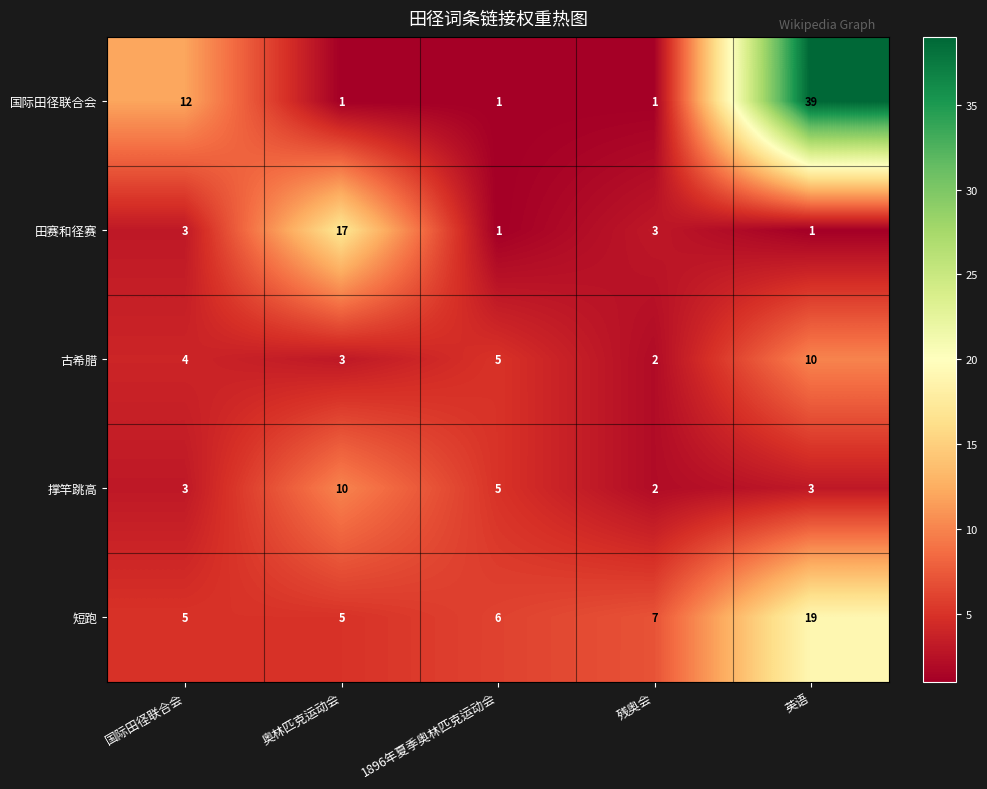

What is the highest value of the 国际田径联合会 series?

39